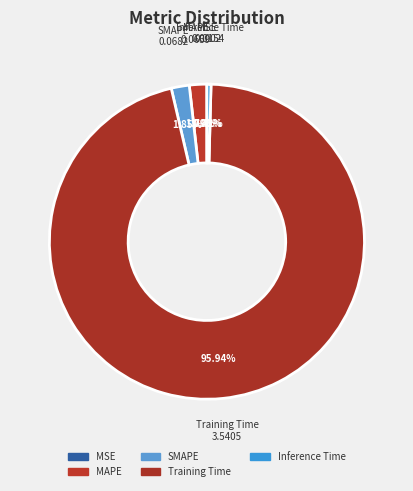

Which category has the biggest portion of the pie?

Training Time